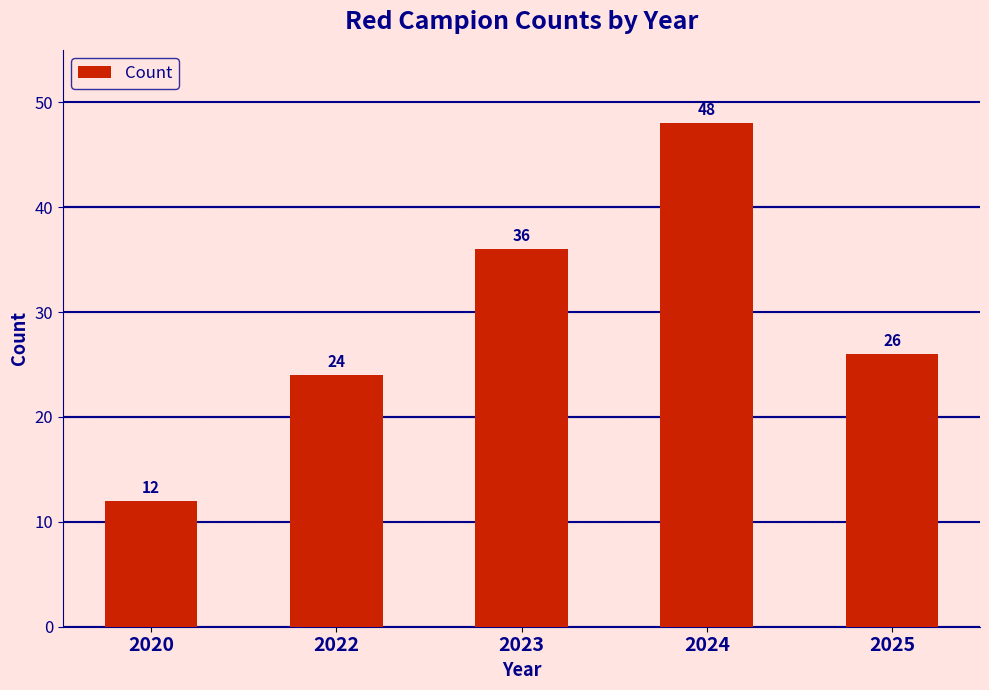

What is the average value?

29